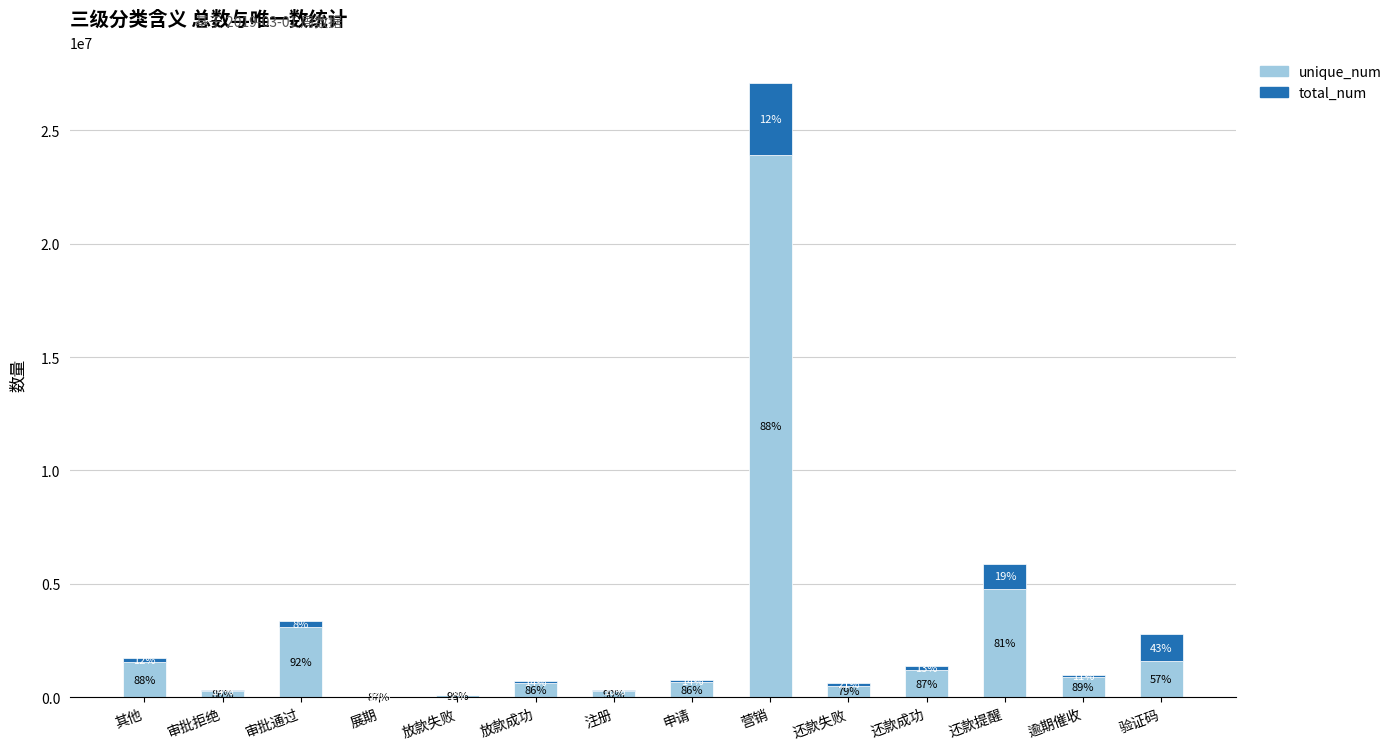

What are all the series names shown in the legend?

unique_num, total_num